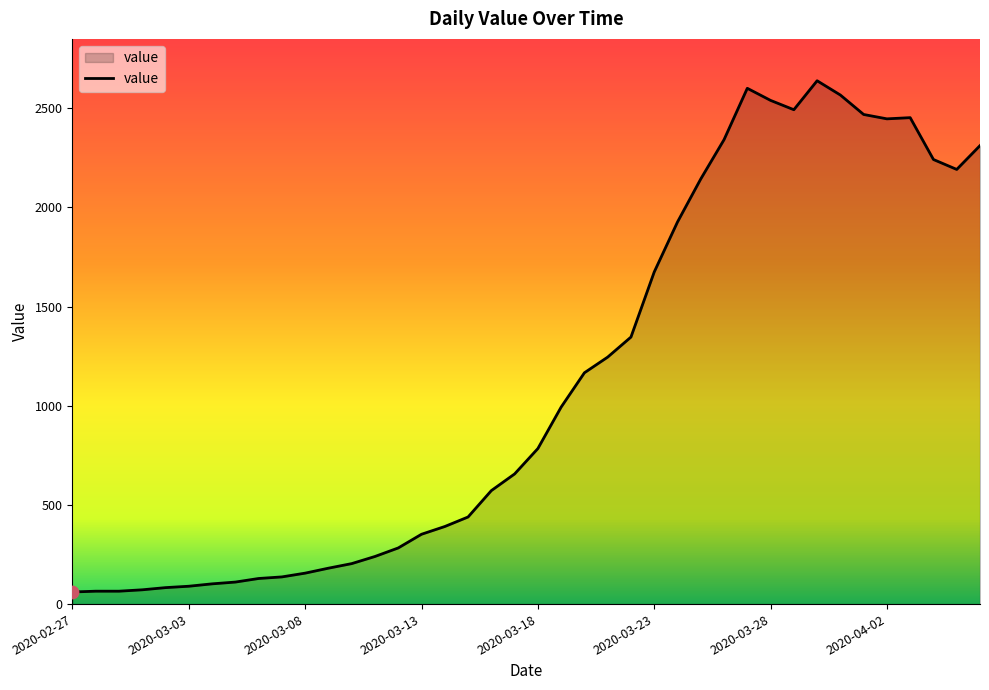

What is the difference between the maximum and minimum values?

2577